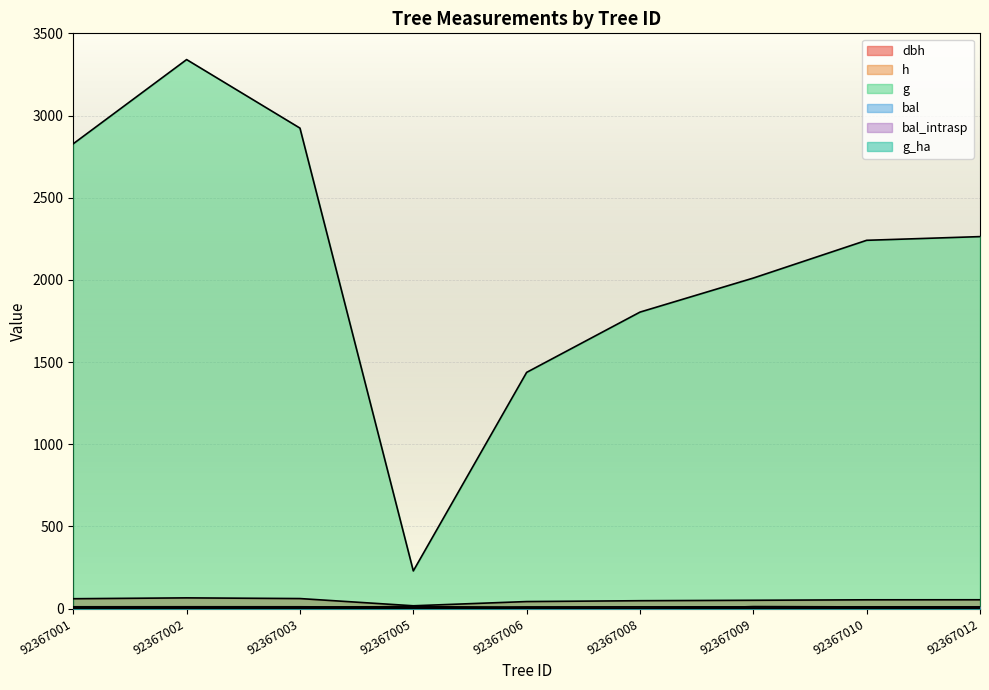

What are all the series names shown in the legend?

dbh, h, g, bal, bal_intrasp, g_ha